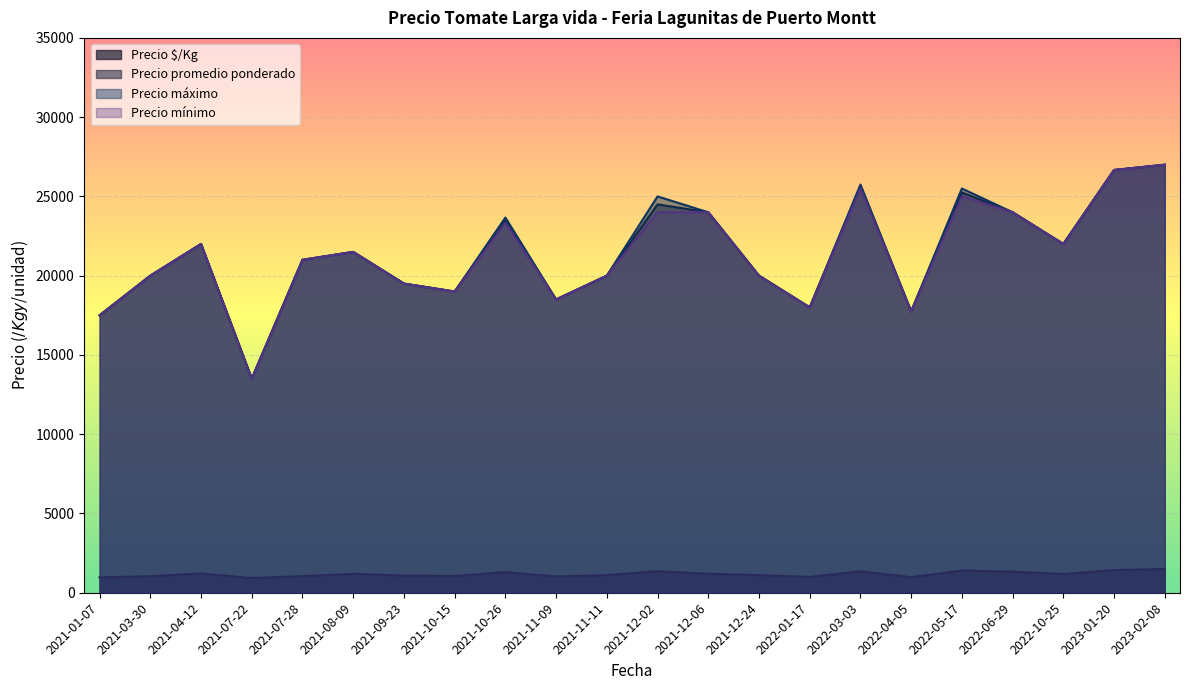

What is the difference between the highest and lowest values at 2021-01-07?

16528.0